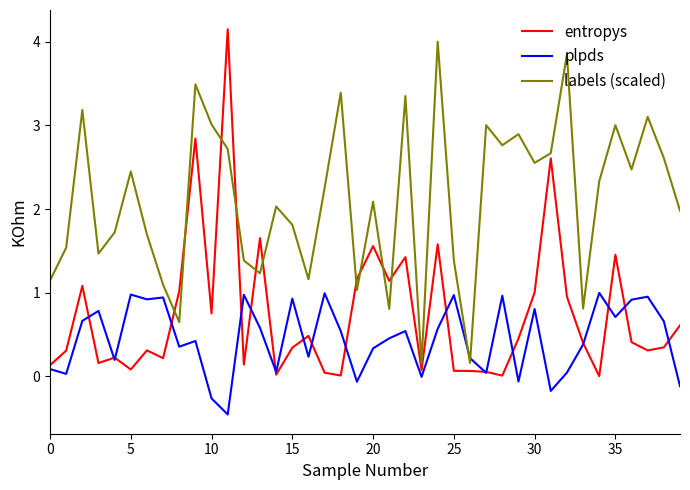

What is the sum of all entropys values?

29.7